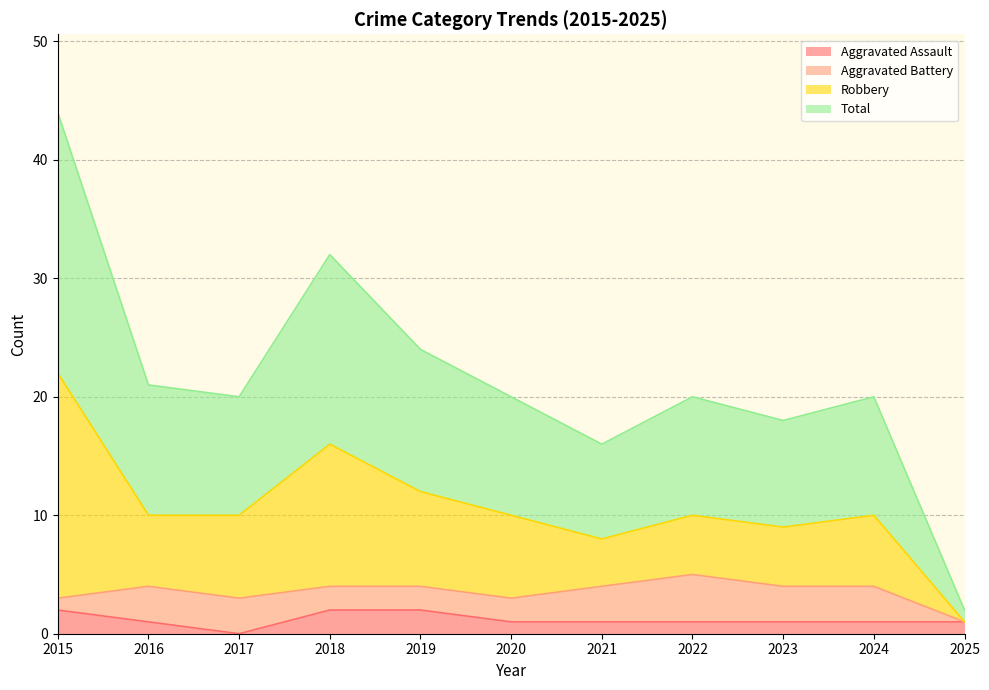

What are all the series names shown in the legend?

Aggravated Assault, Aggravated Battery, Robbery, Total